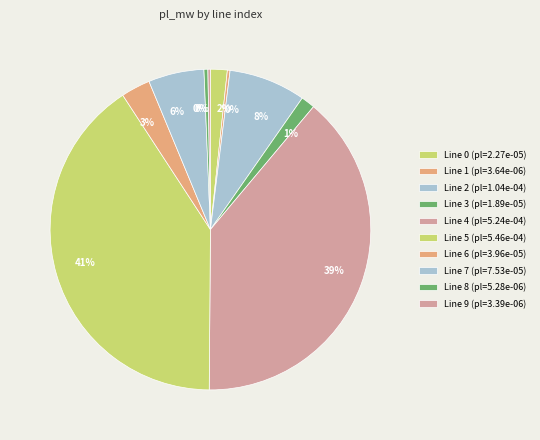

What is the largest slice in the pie chart?

5